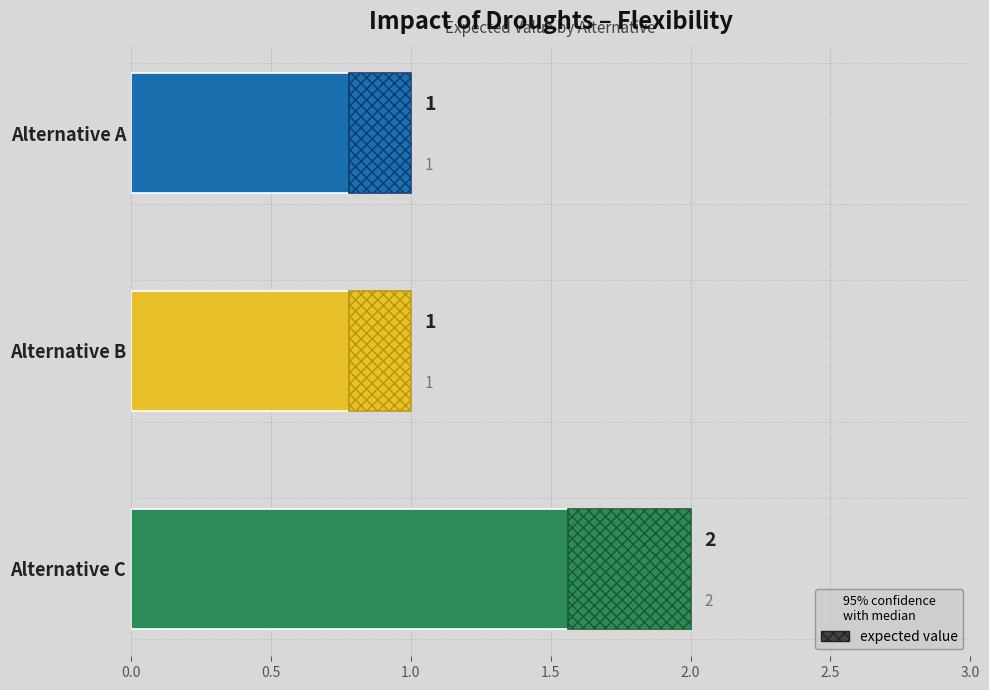

Is it true that the value at Alternative B is 2?

False